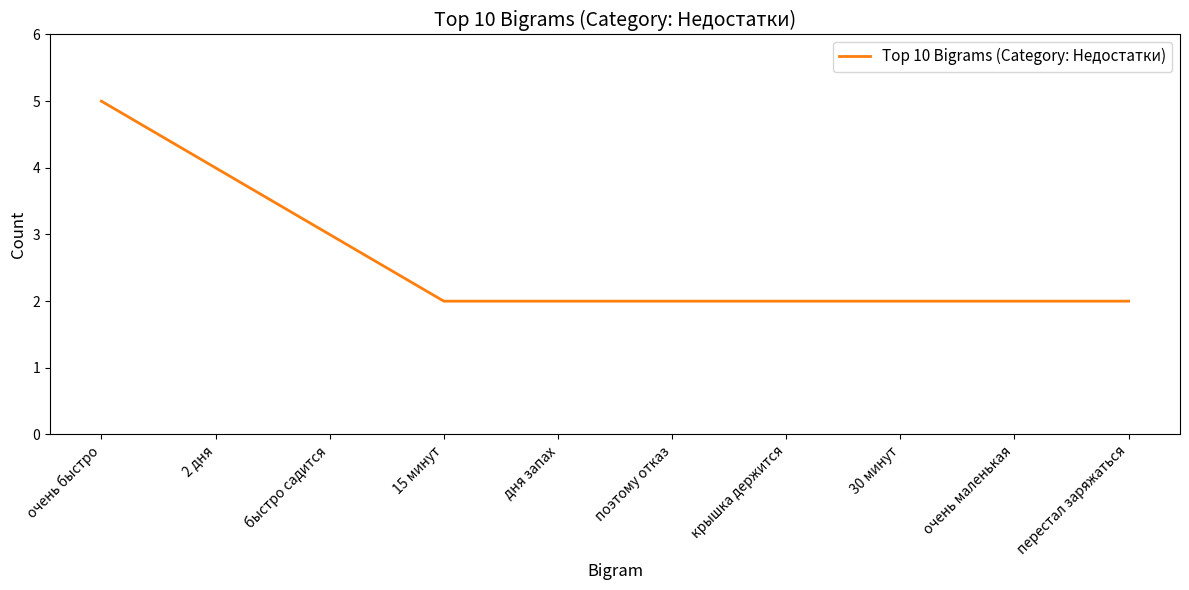

At which label is the value closest to 3?

быстро садится